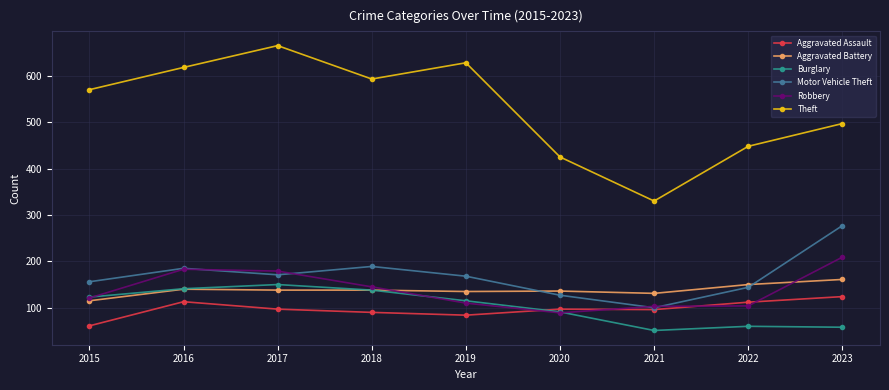

Is it true that Theft equals 165 at 2021?

False